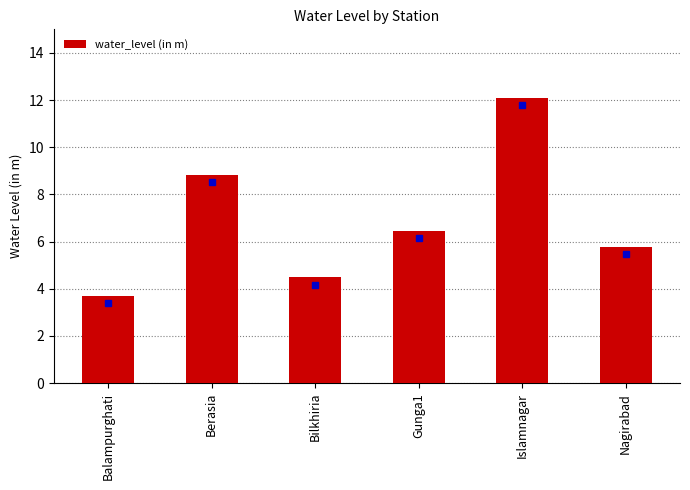

What is the label of the 3rd bar from the right?

Gunga1